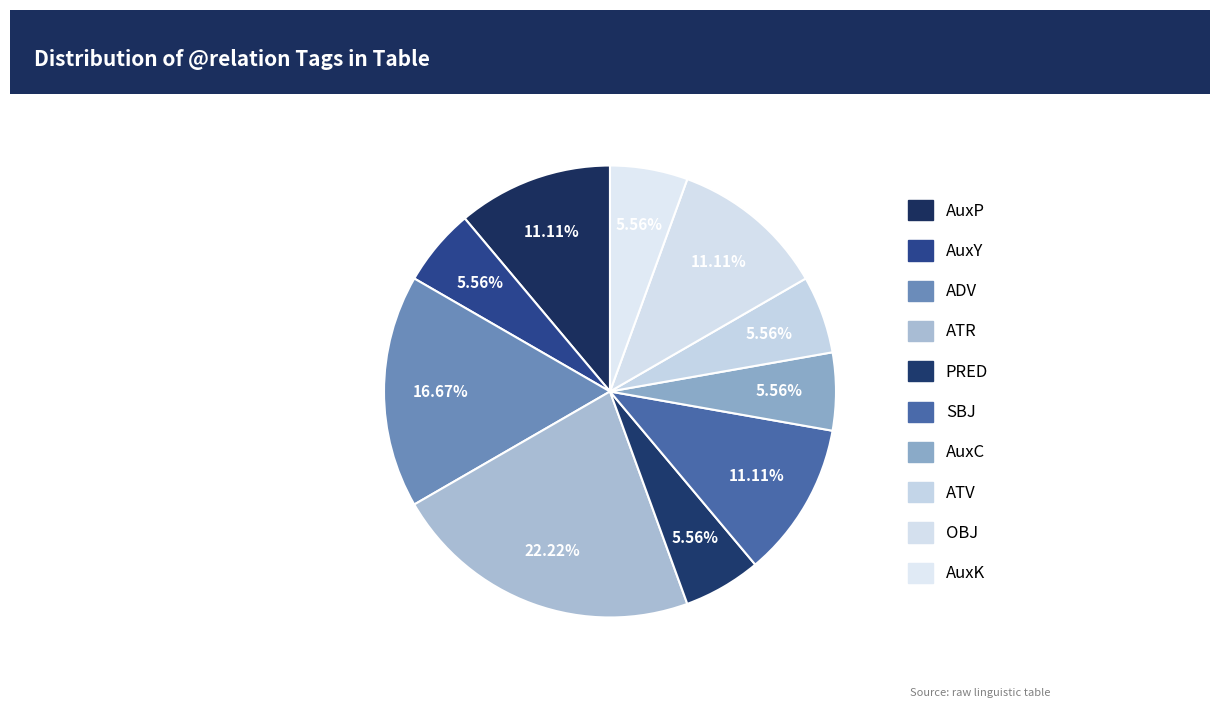

How many slices are in this pie chart?

10